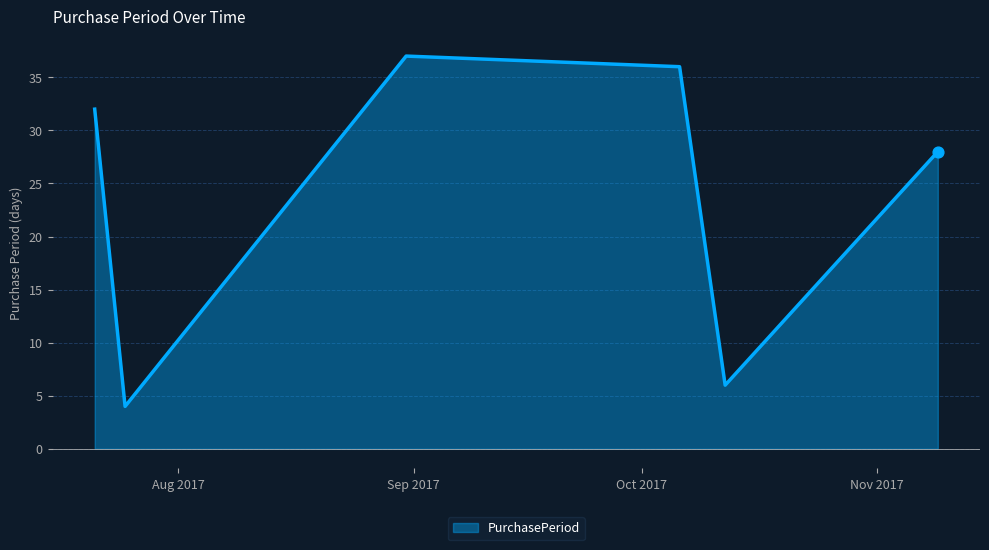

How many interior local peaks (higher than both neighbors) does the data have?

1